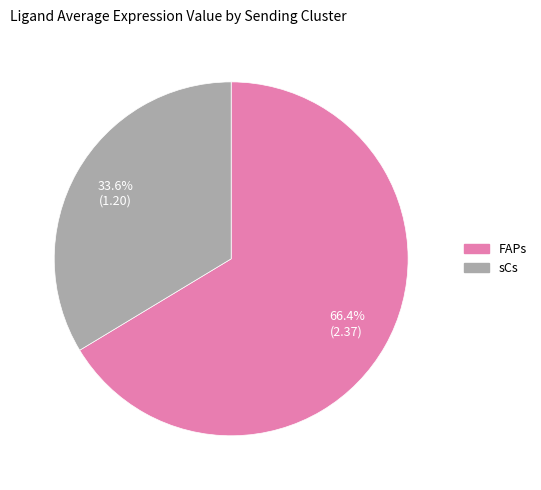

Which category has the biggest portion of the pie?

FAPs